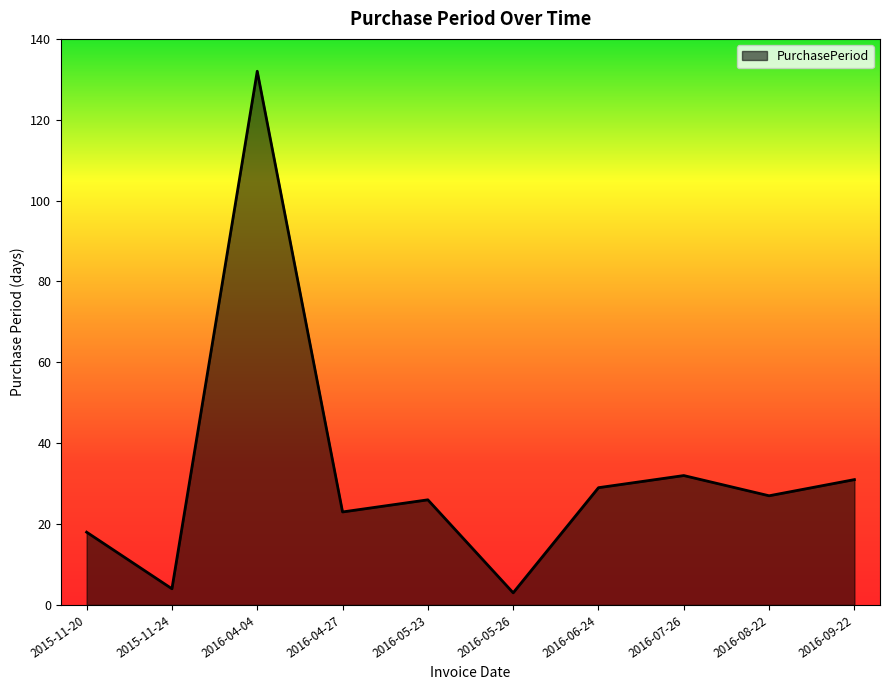

What is the difference between the maximum and minimum values?

129